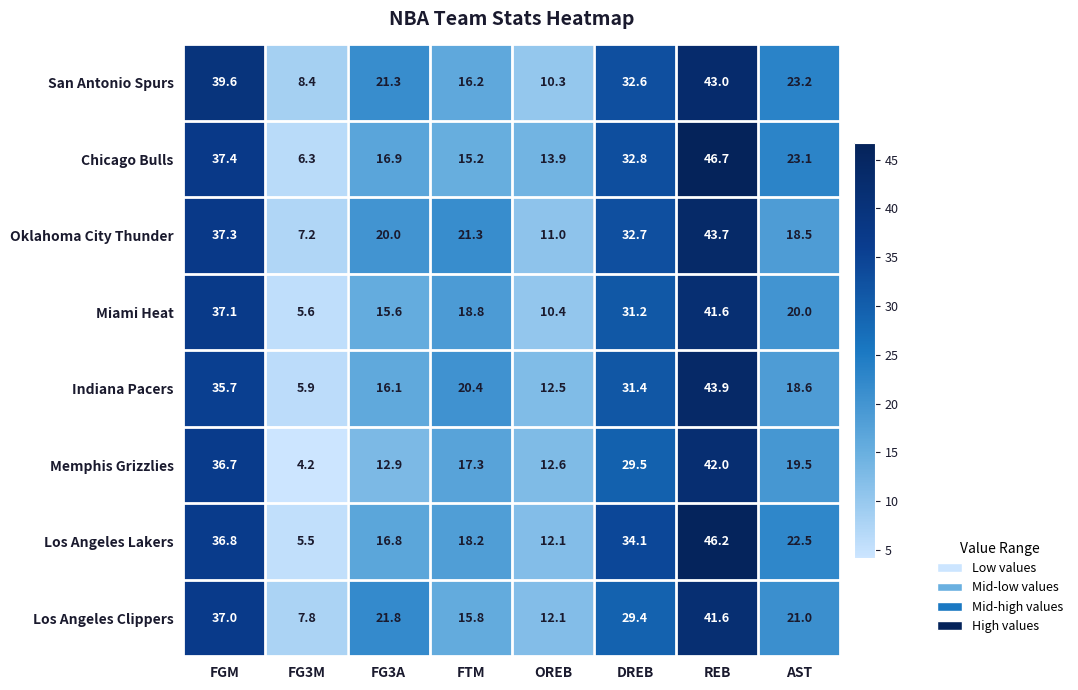

The Miami Heat series shows 10.4 at FTM. True or false?

False